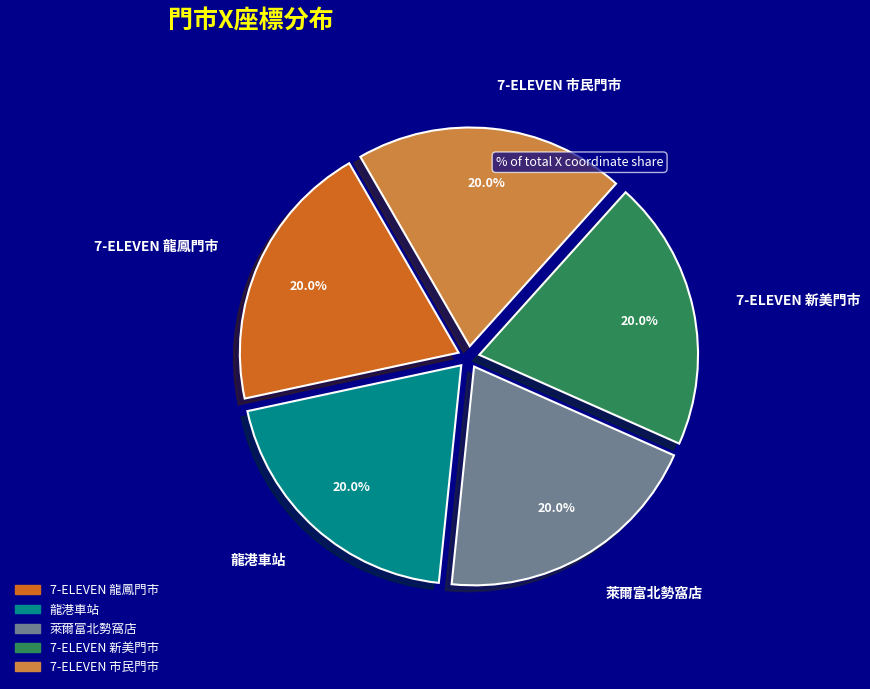

Is there any slice that represents more than half of the pie?

No